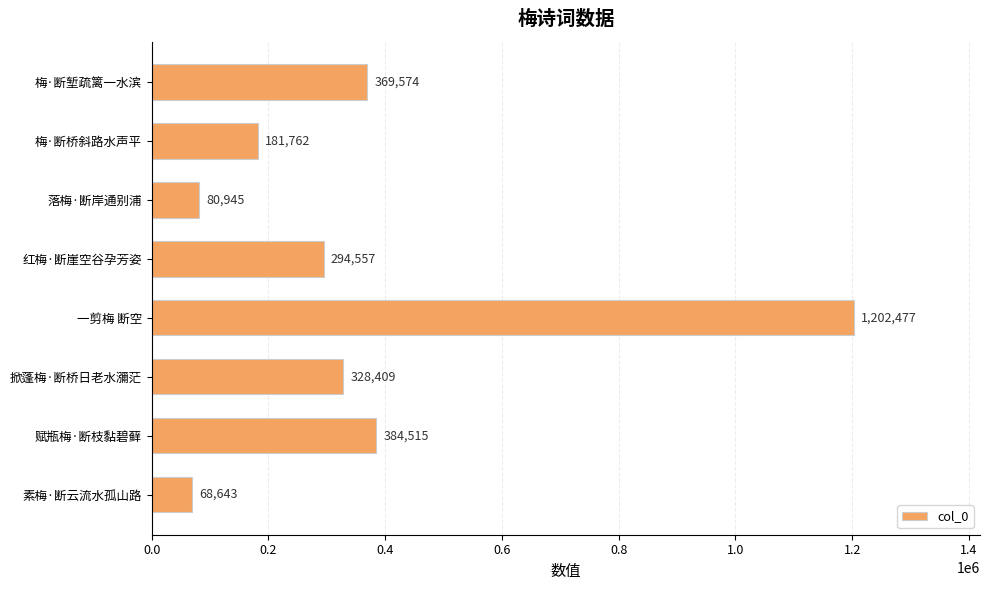

Rank the categories by value from lowest to highest.

素梅·断云流水孤山路, 落梅·断岸通别浦, 梅·断桥斜路水声平, 红梅·断崖空谷孕芳姿, 掀蓬梅·断桥日老水瀰茫, 梅·断堑疏篱一水滨, 赋瓶梅·断枝黏碧藓, 一剪梅 断空